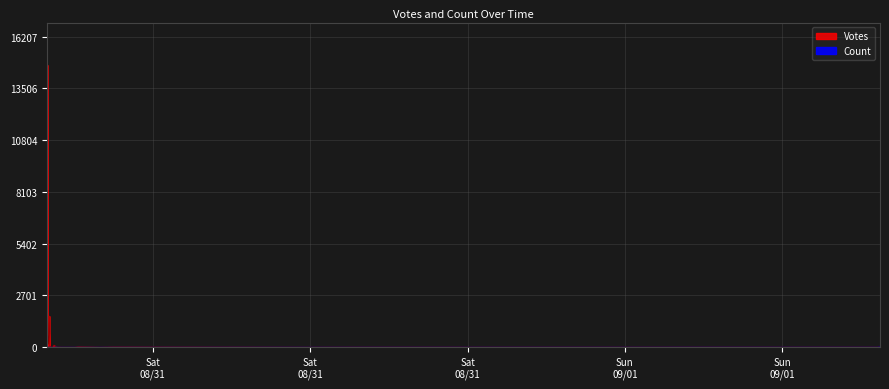

What is the difference between the highest and lowest values at 2019-08-31 10:41?

1